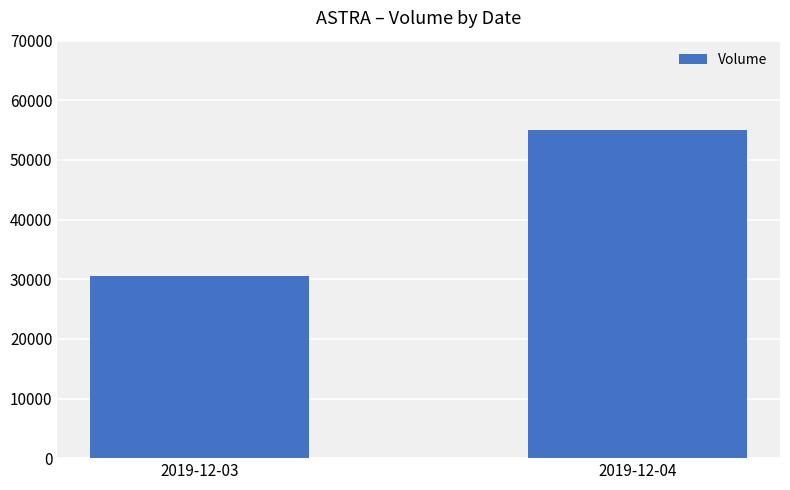

True or false: the data shows 11139 at 2019-12-03.

False